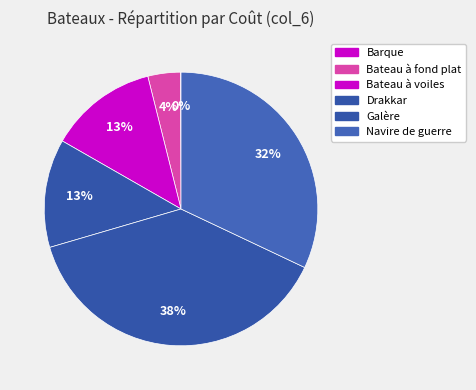

What is the change in value from Bateau à voiles to Galère?

+2000000